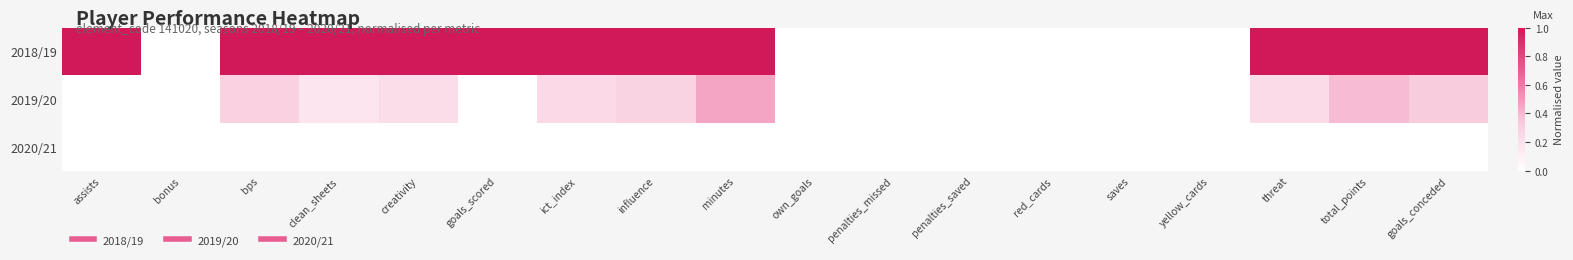

What is the spread (max minus min) of values at goals_scored?

1.0